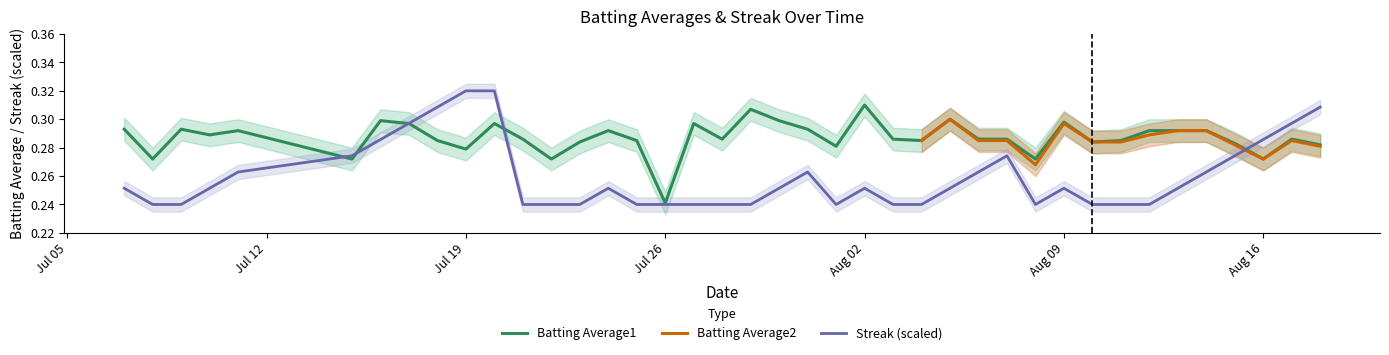

At which label does Batting Average1 reach its peak?

Aug 02